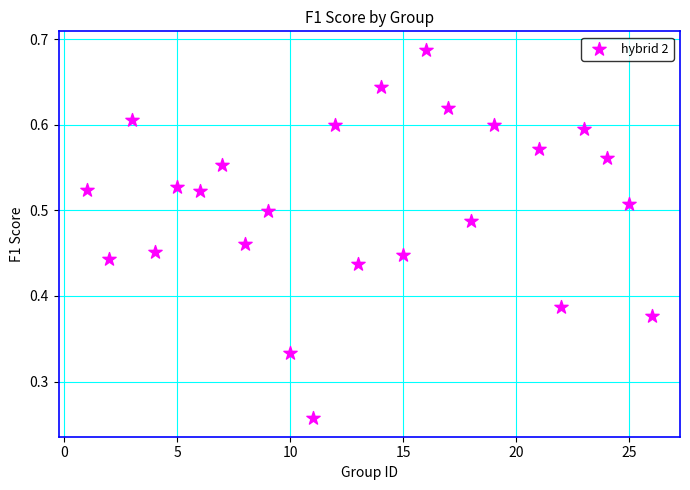

What is the range of X values (max minus min)?

25.0